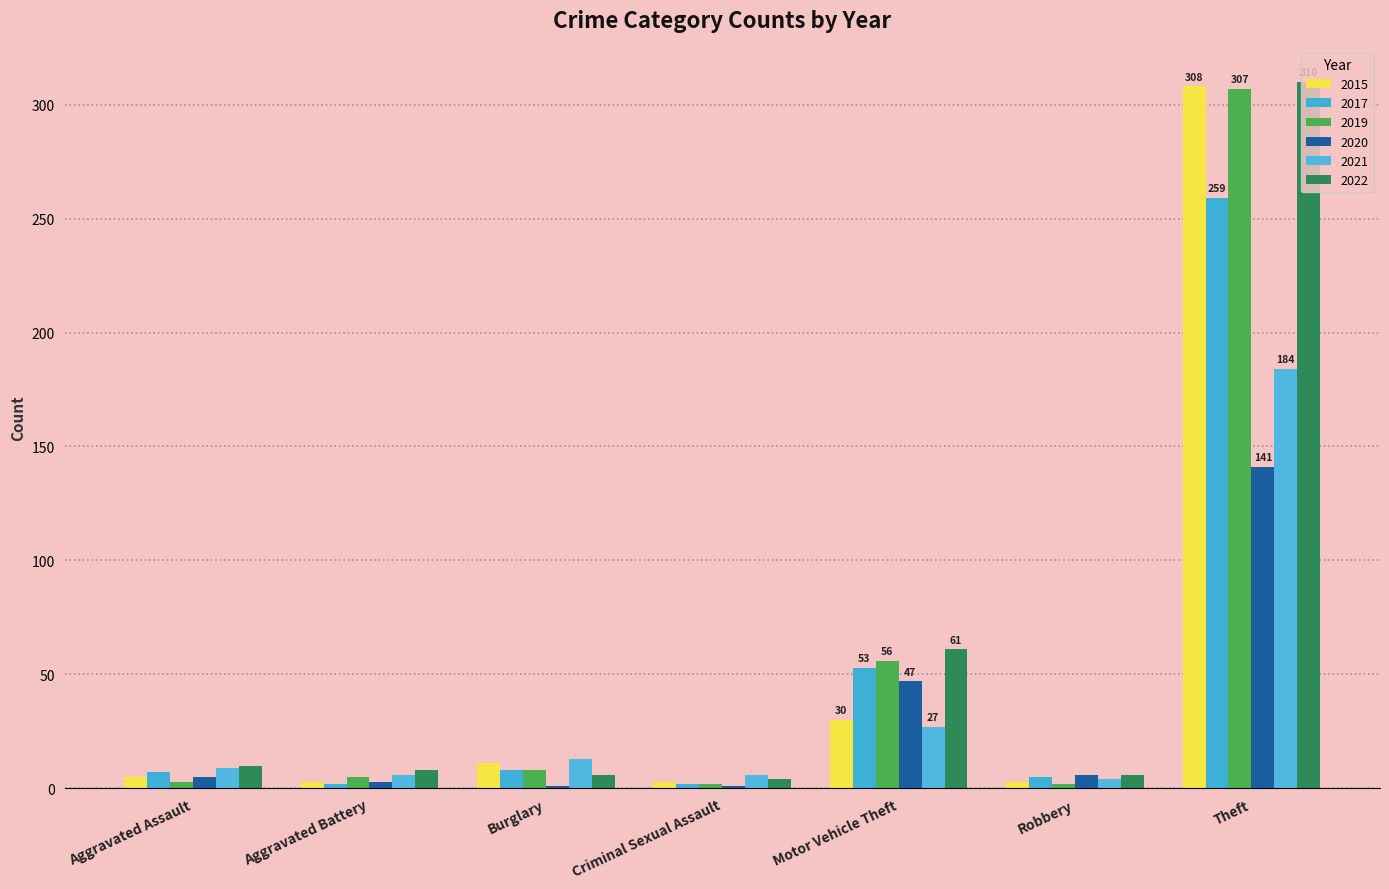

What value does the 2015 series have at Criminal Sexual Assault?

3